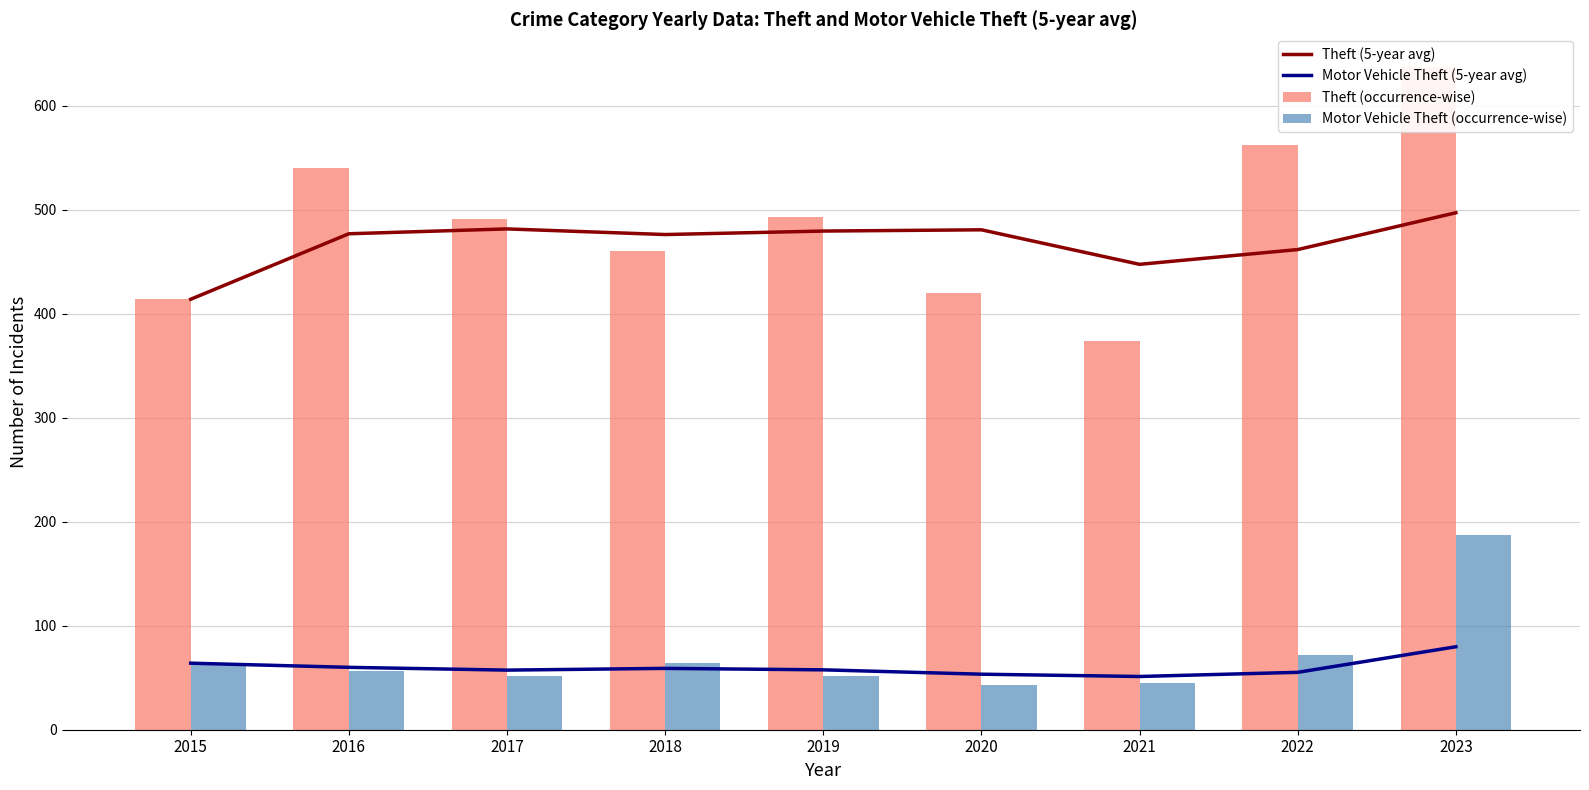

At 2015, list the series in order from smallest to largest.

Motor Vehicle Theft (5-year avg), Motor Vehicle Theft (occurrence-wise), Theft (5-year avg), Theft (occurrence-wise)